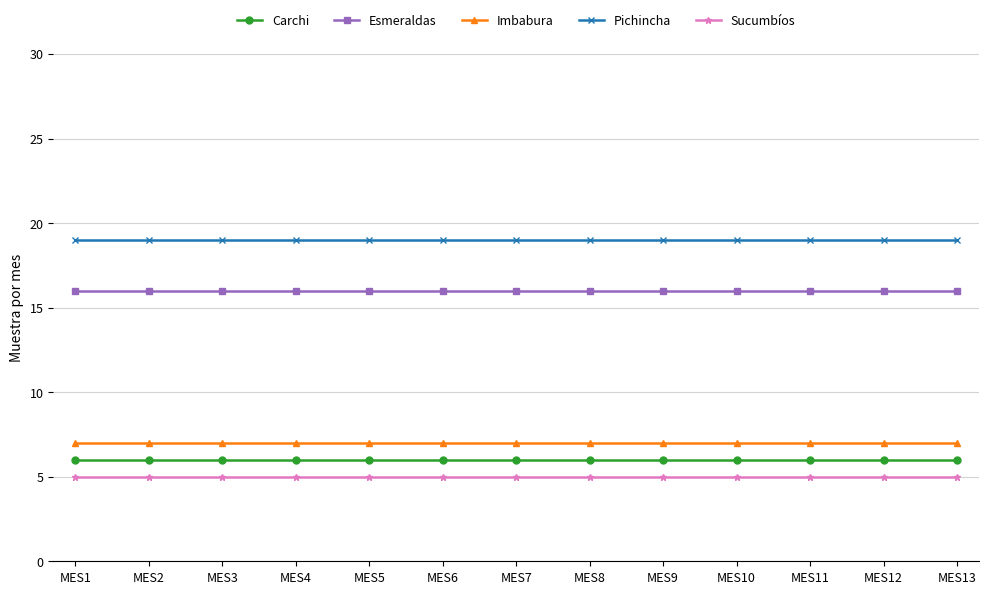

At how many categories does at least one series exceed 13?

13